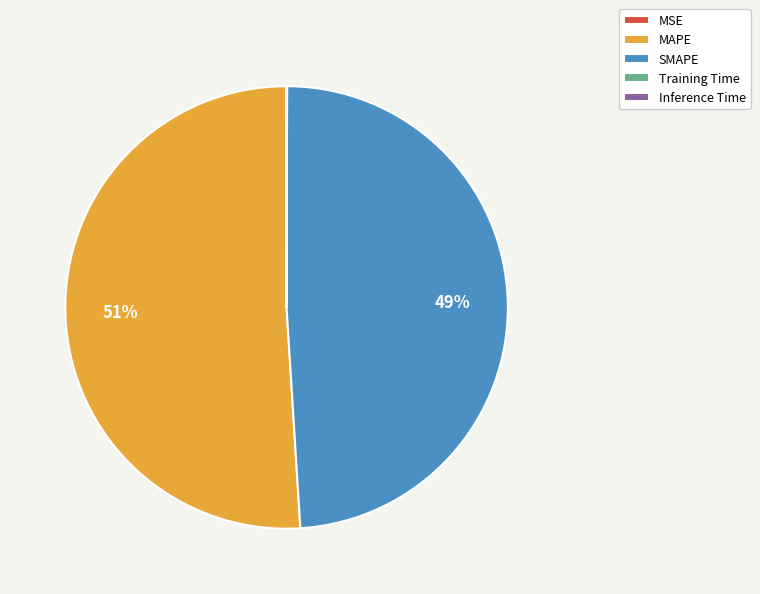

What is the ratio of the value at MAPE to the value at SMAPE?

1.0